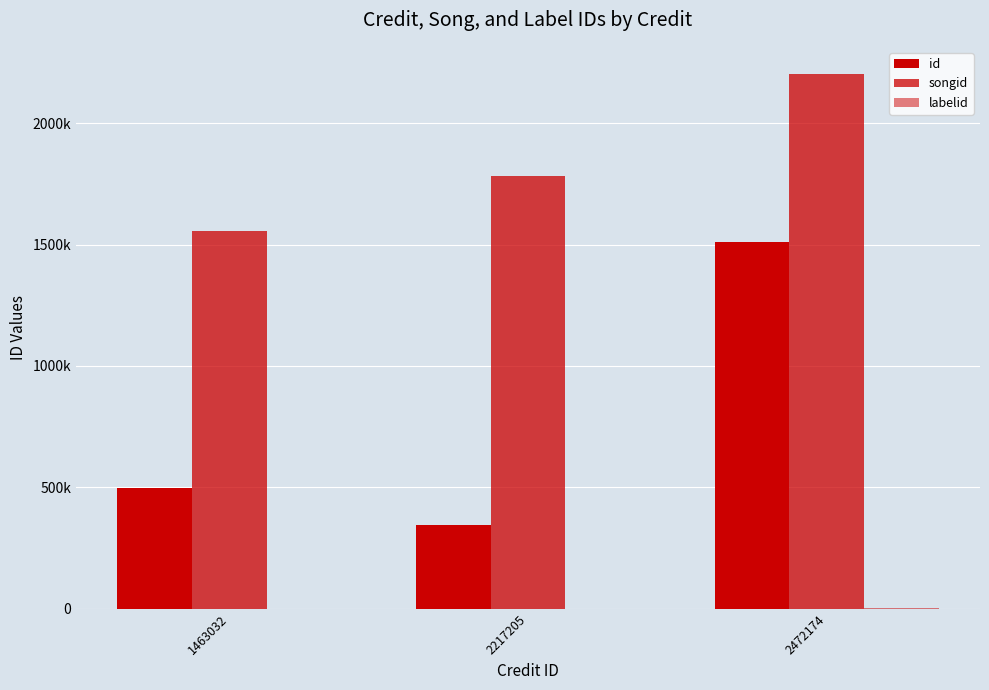

What is the sum of the songid values at 2472174 and 2217205?

3988659